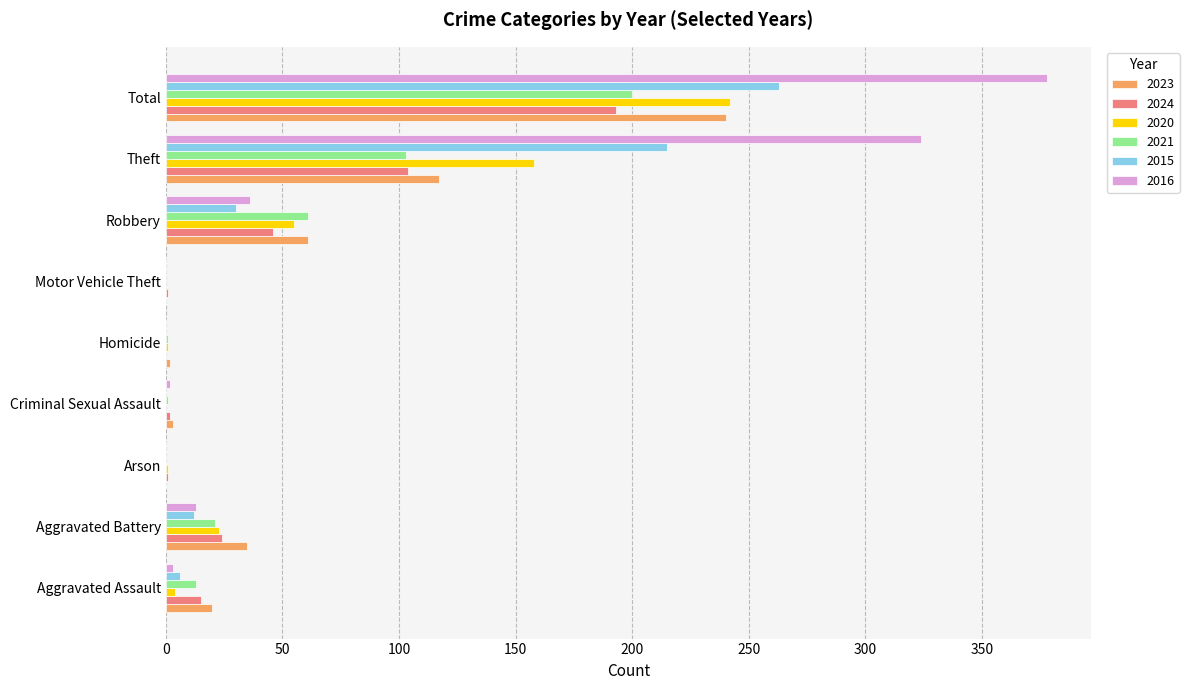

Where is 2016 nearest to the value 189?

Theft